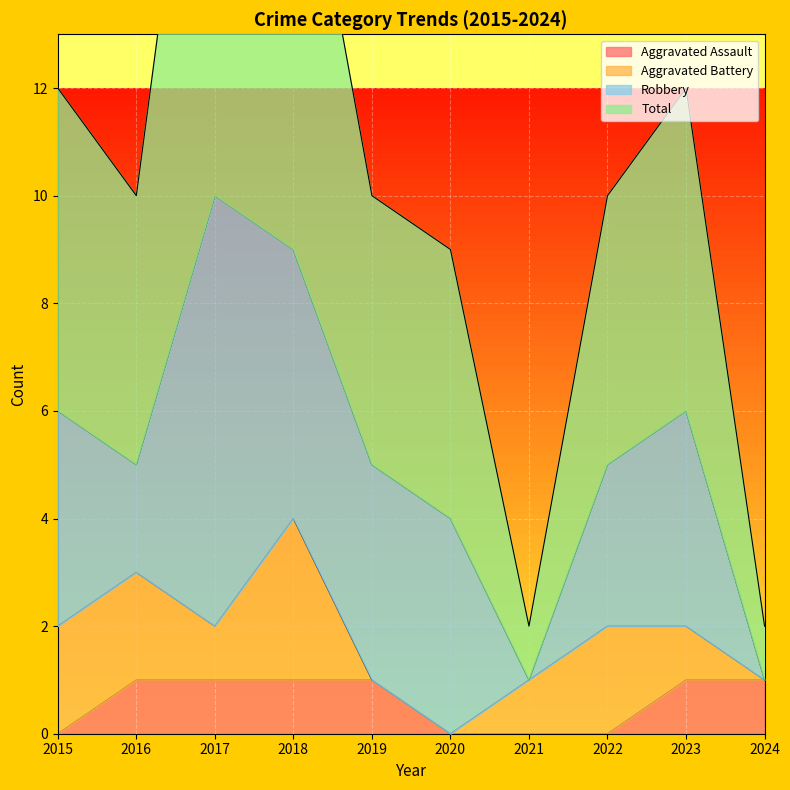

The Aggravated Assault series shows 0 at 2022. True or false?

True